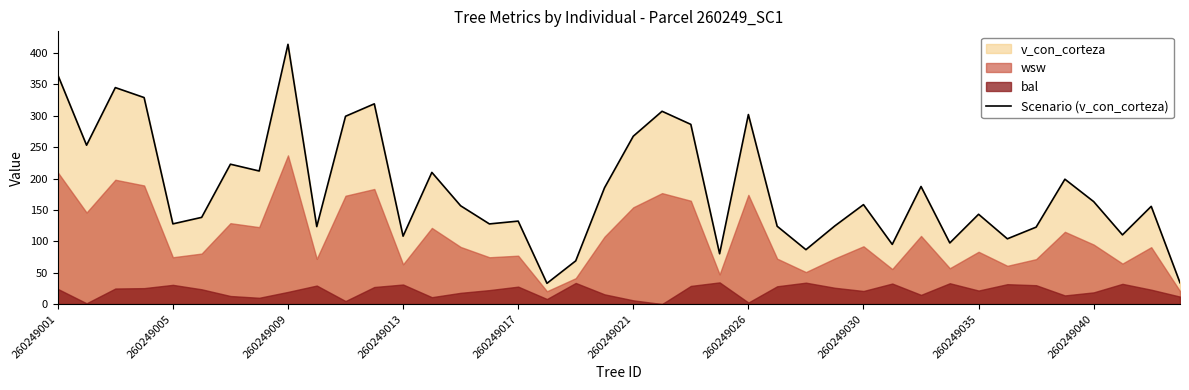

What is the minimum value for Scenario (v_con_corteza)?

33.1